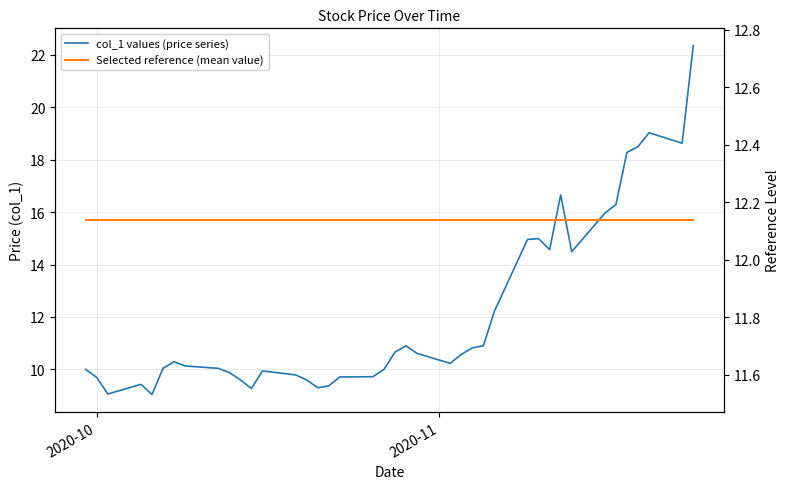

Which series has the largest total across all categories?

col_1 values (price series)